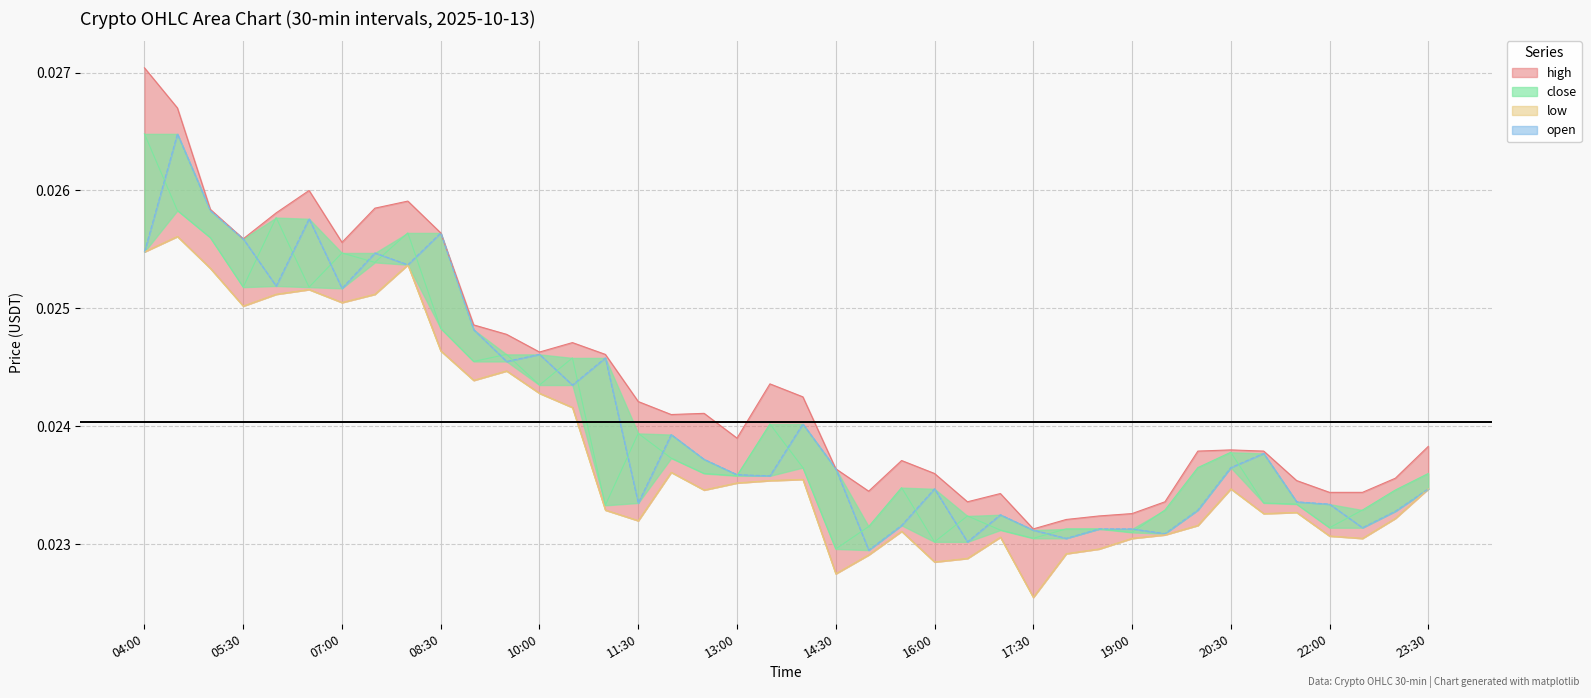

Count the number of categories in the chart.

40